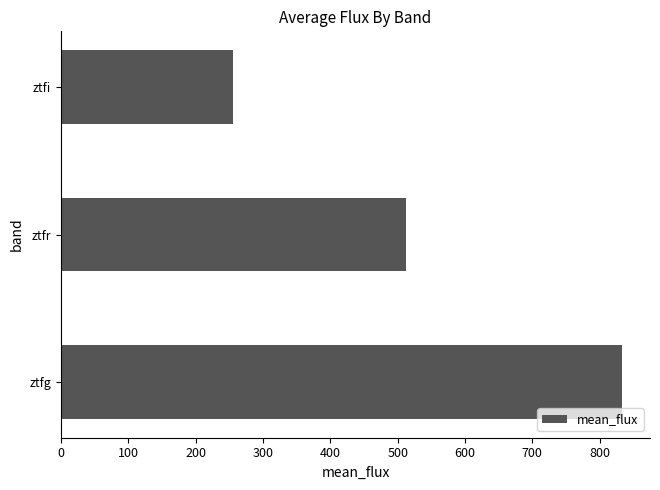

Is it true that the value at ztfg is 1203.5?

False